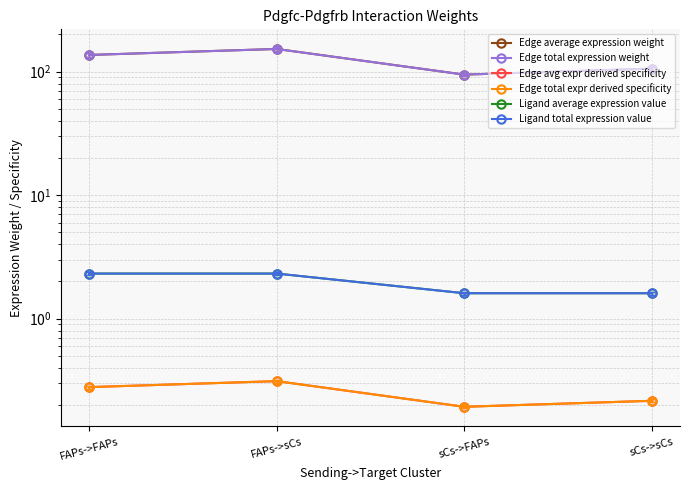

What is the difference between the highest and lowest values at sCs->FAPs?

94.5